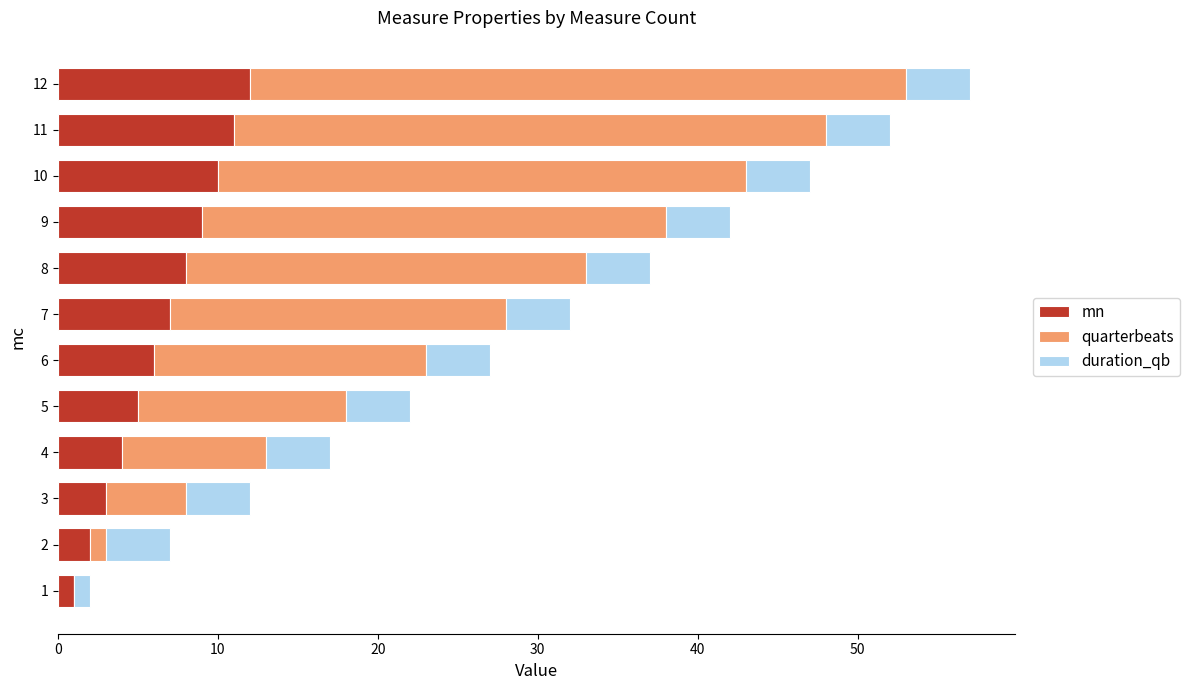

The value of mn at 8 is 8. True or false?

True